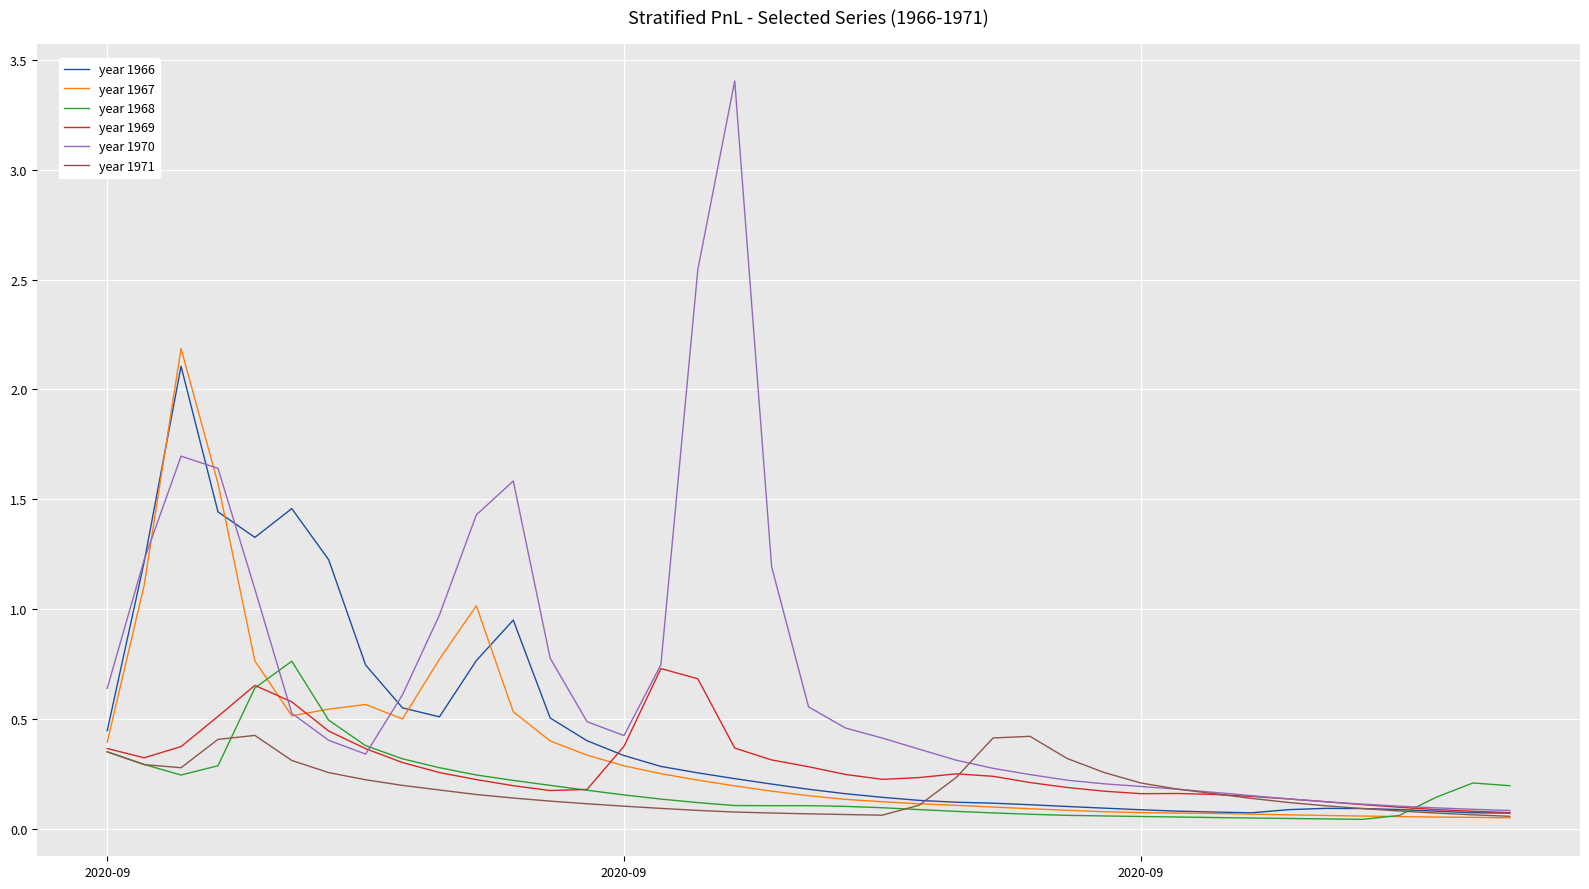

Which series has the largest range (max minus min)?

year 1970